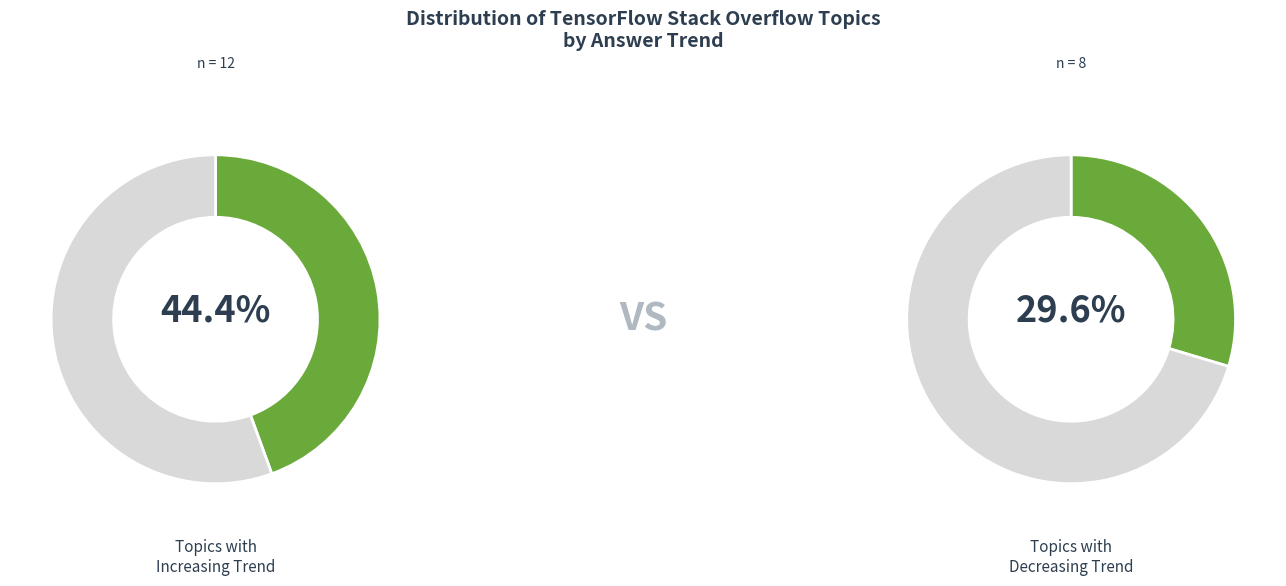

What is the ratio of the value at increasing to the value at decreasing?

1.5